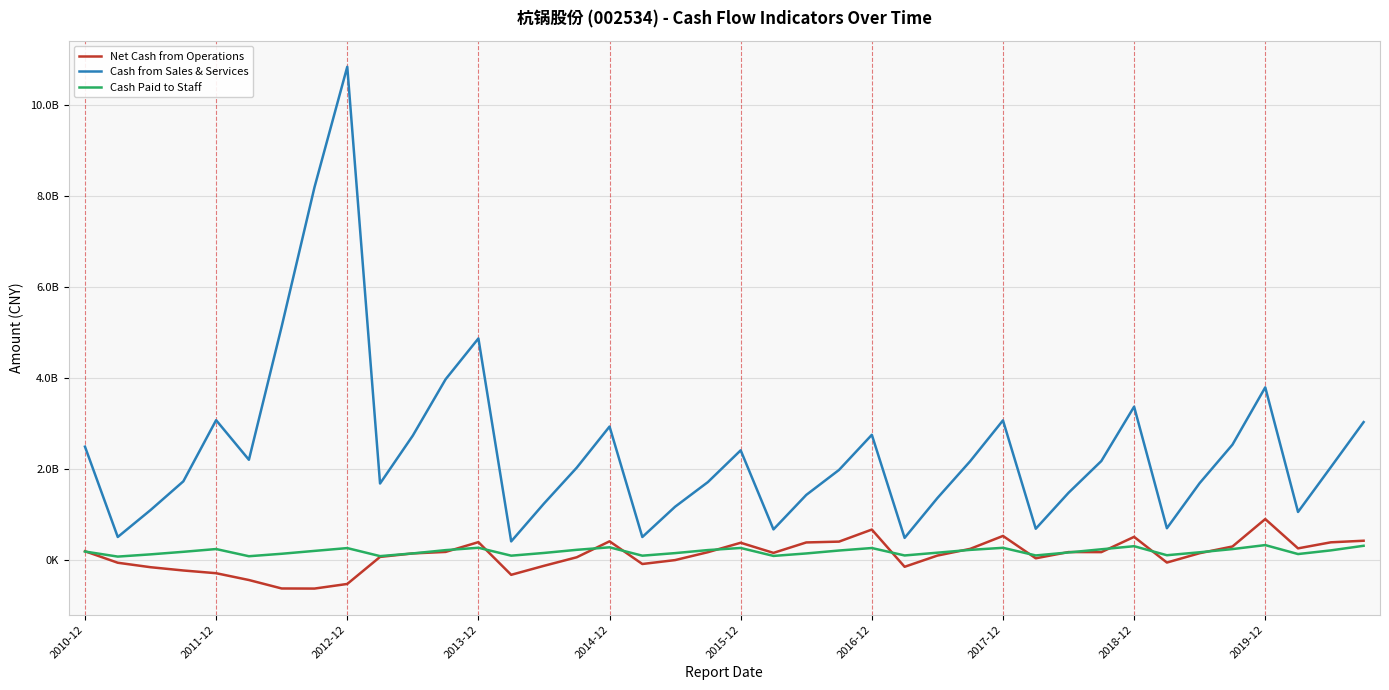

At which category is the sum across all series the highest?

2012-12